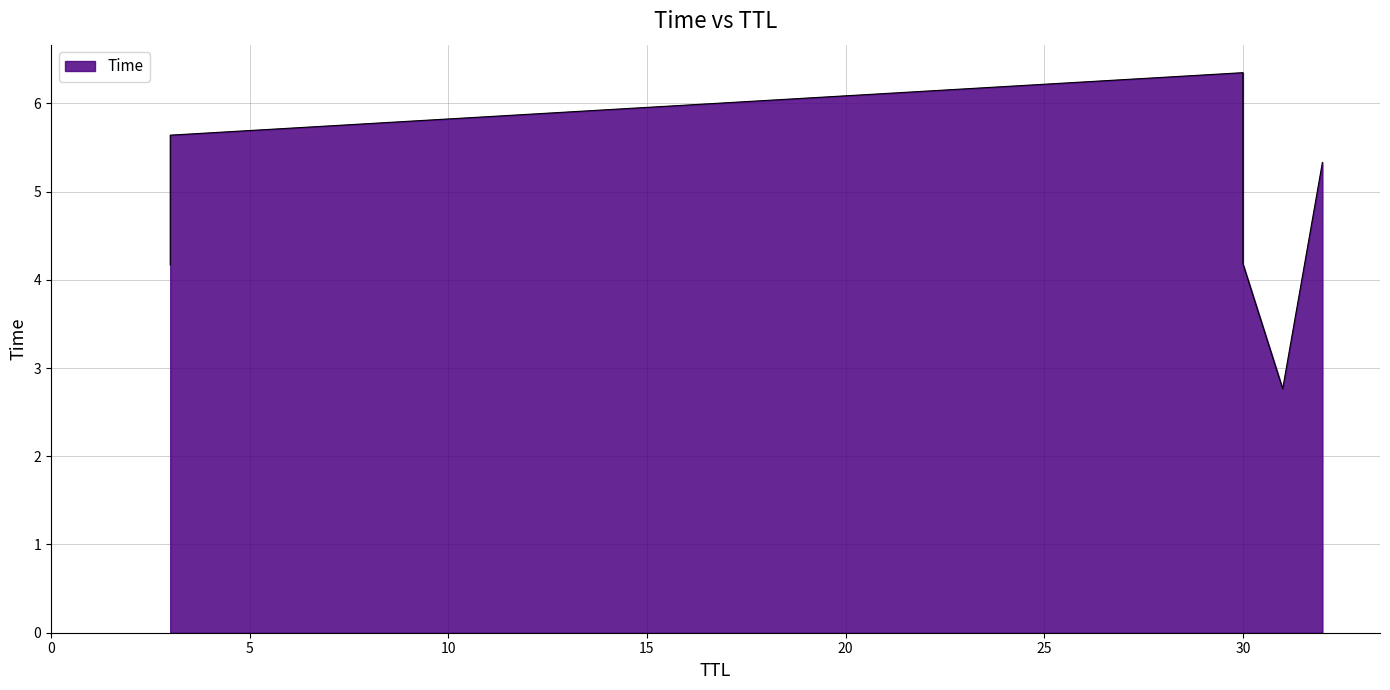

What is the ratio of the value at 3 to the value at 30?

1.3